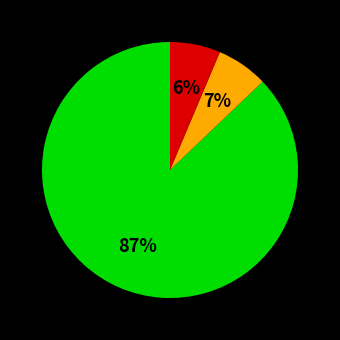

To the nearest percent, what is the average slice percentage?

33%